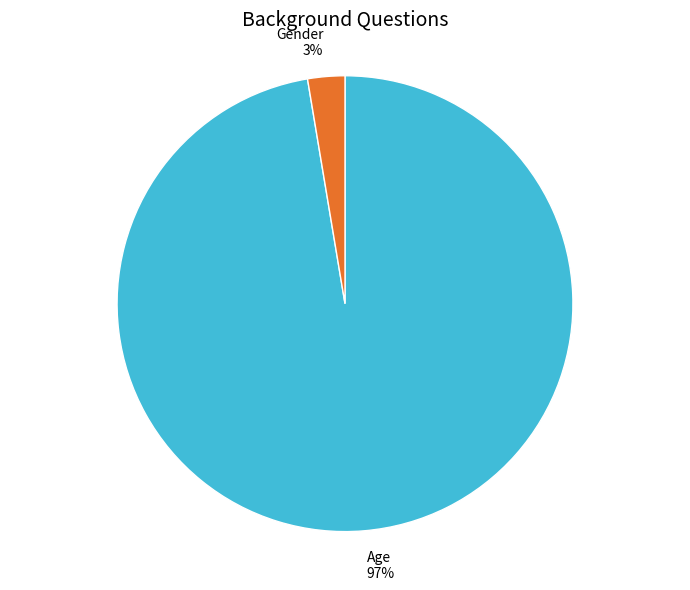

Rank the categories by value from lowest to highest.

Gender, Age